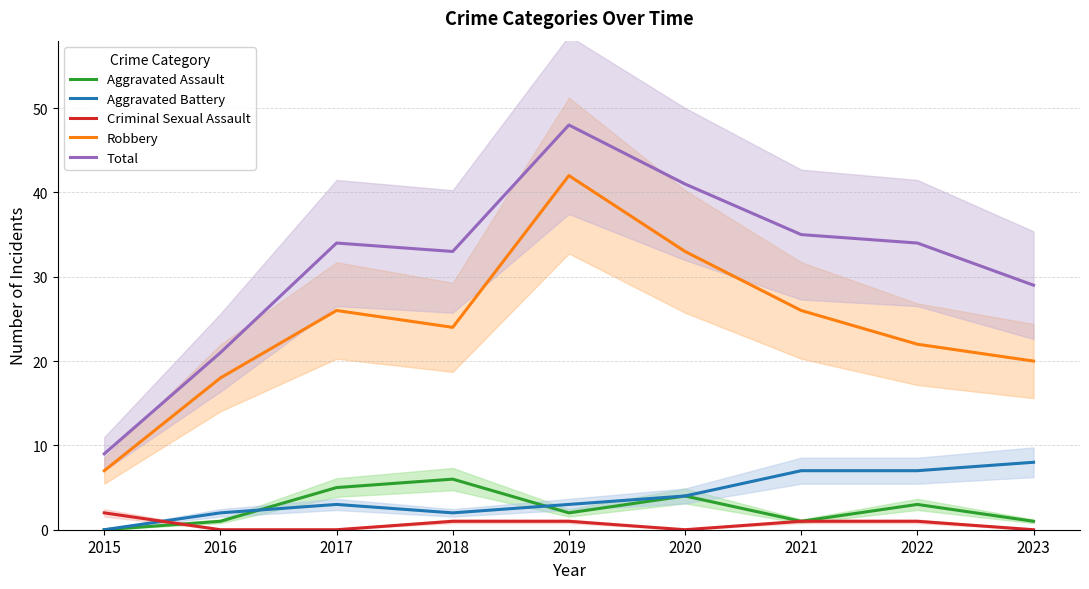

True or false: Criminal Sexual Assault has more than 0 interior local peaks.

False